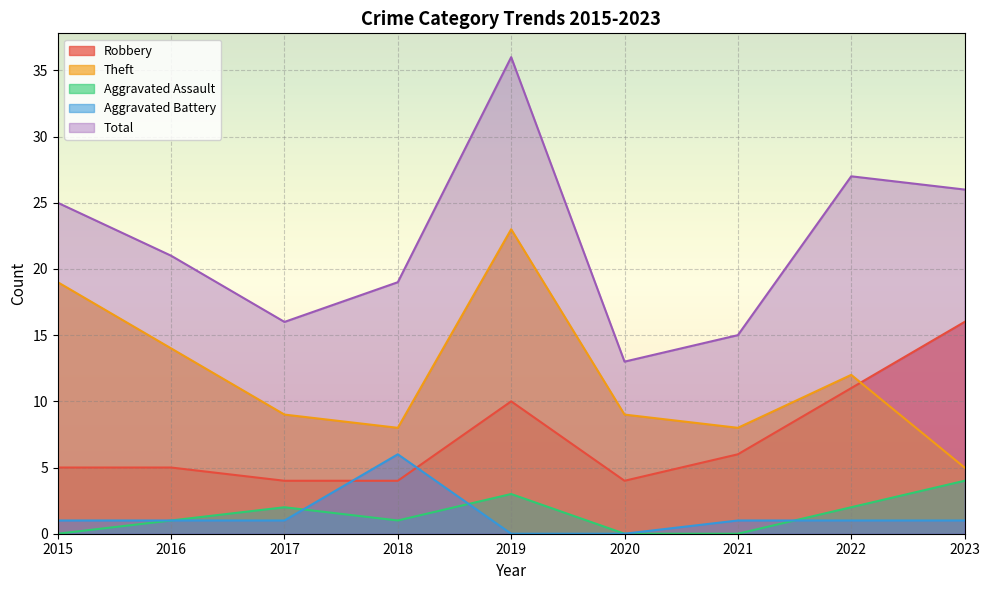

What is the sum of all Total values?

198